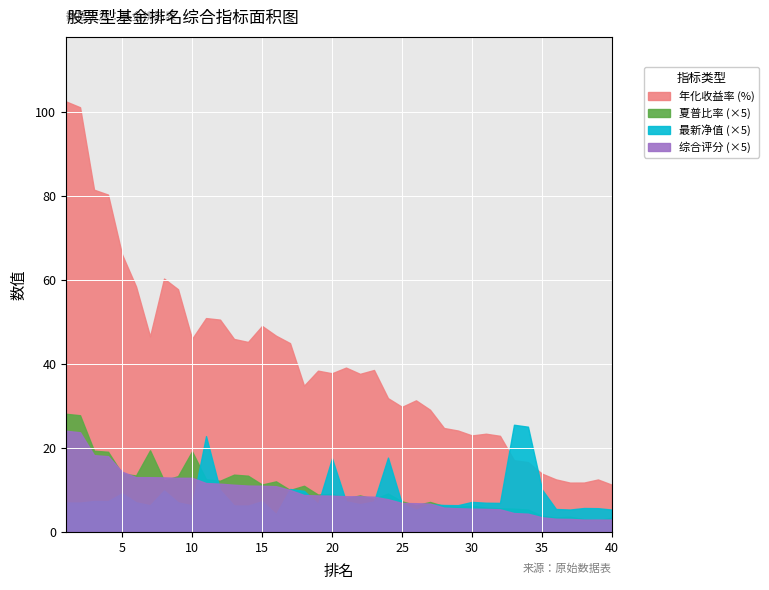

Between 3 and 1, which is larger?

1